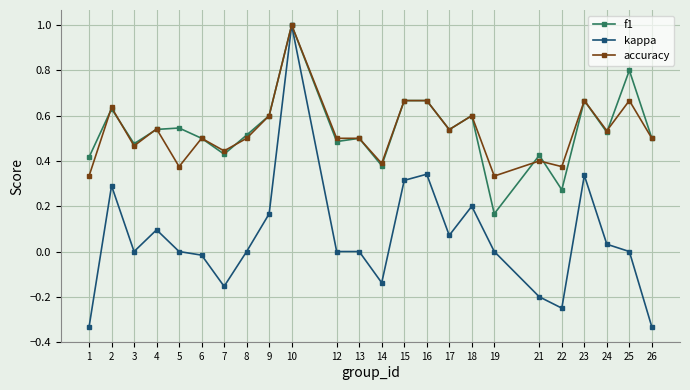

True or false: accuracy has more than 1 points higher than both neighbors.

True